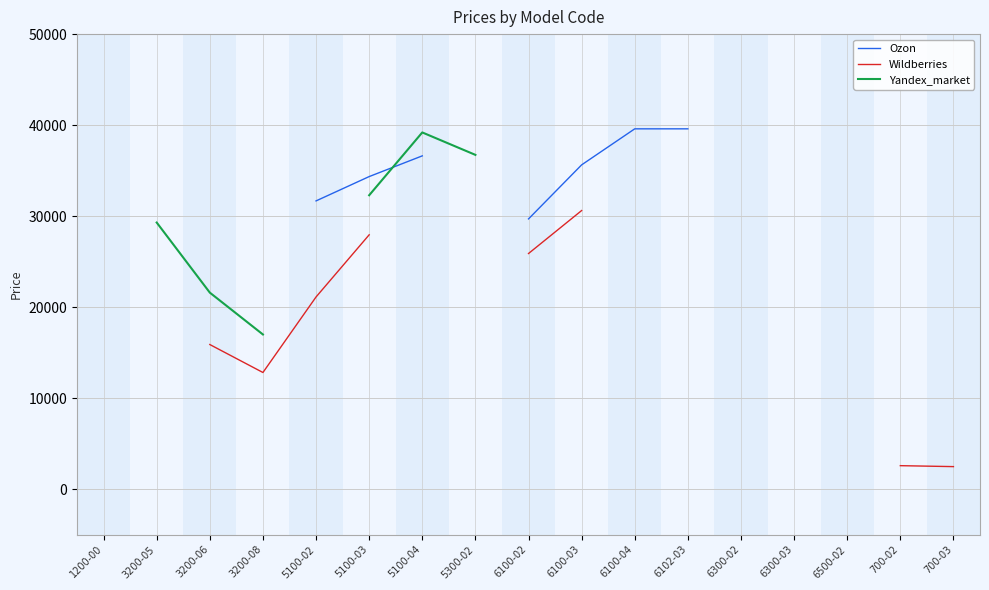

Where does the Ozon series first go above 29690?

5100-02